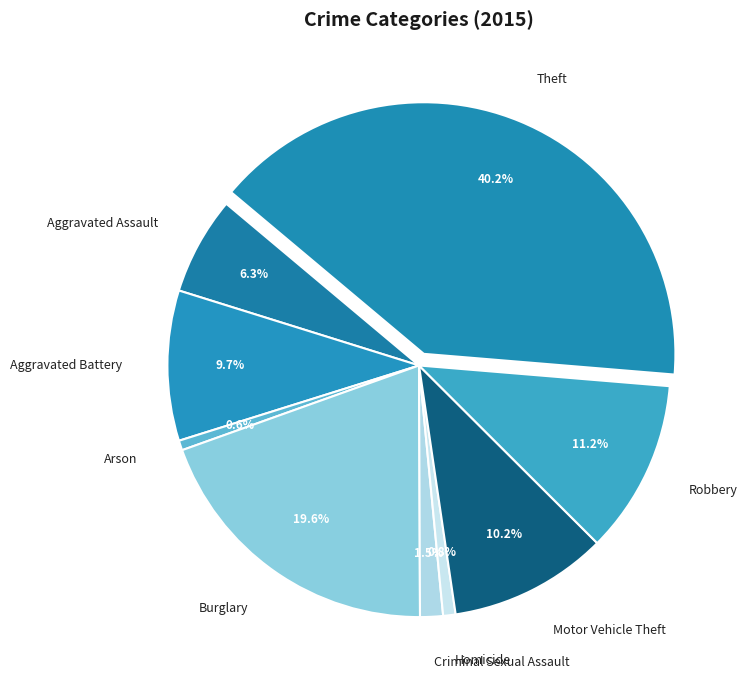

How many slices are in this pie chart?

9